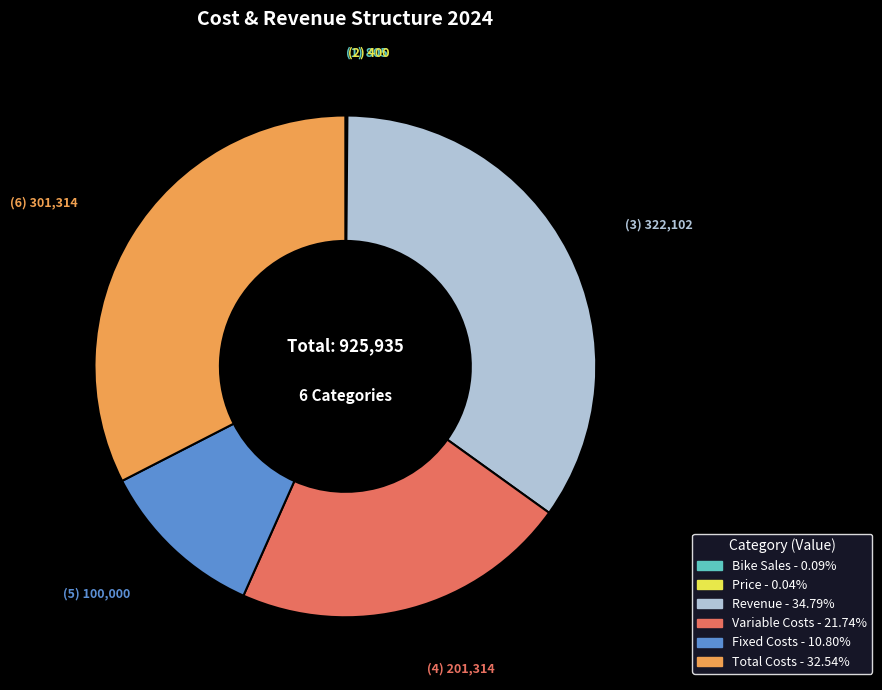

Is it true that Total Costs is 33% of the pie?

True